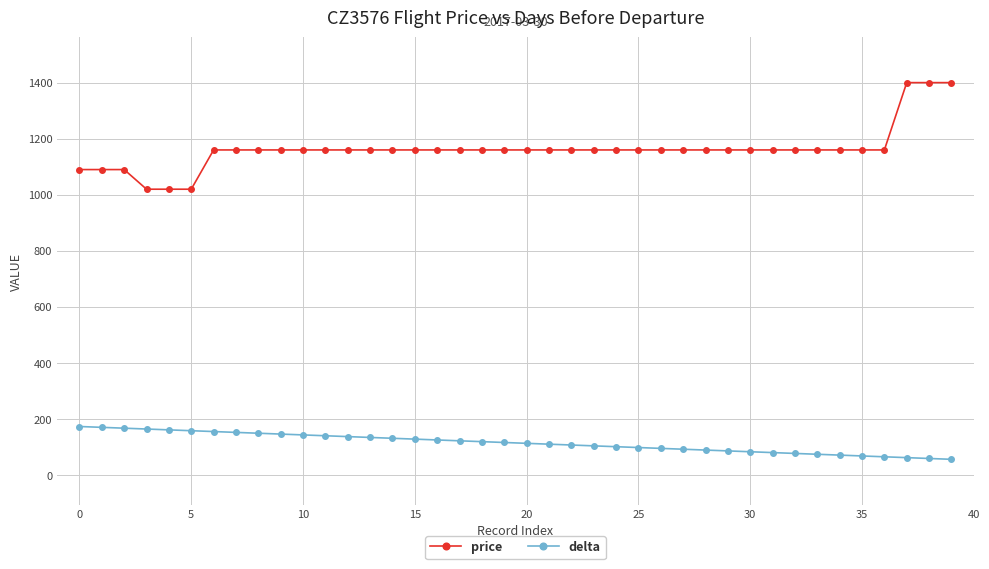

Does the chart have visible grid lines?

Yes